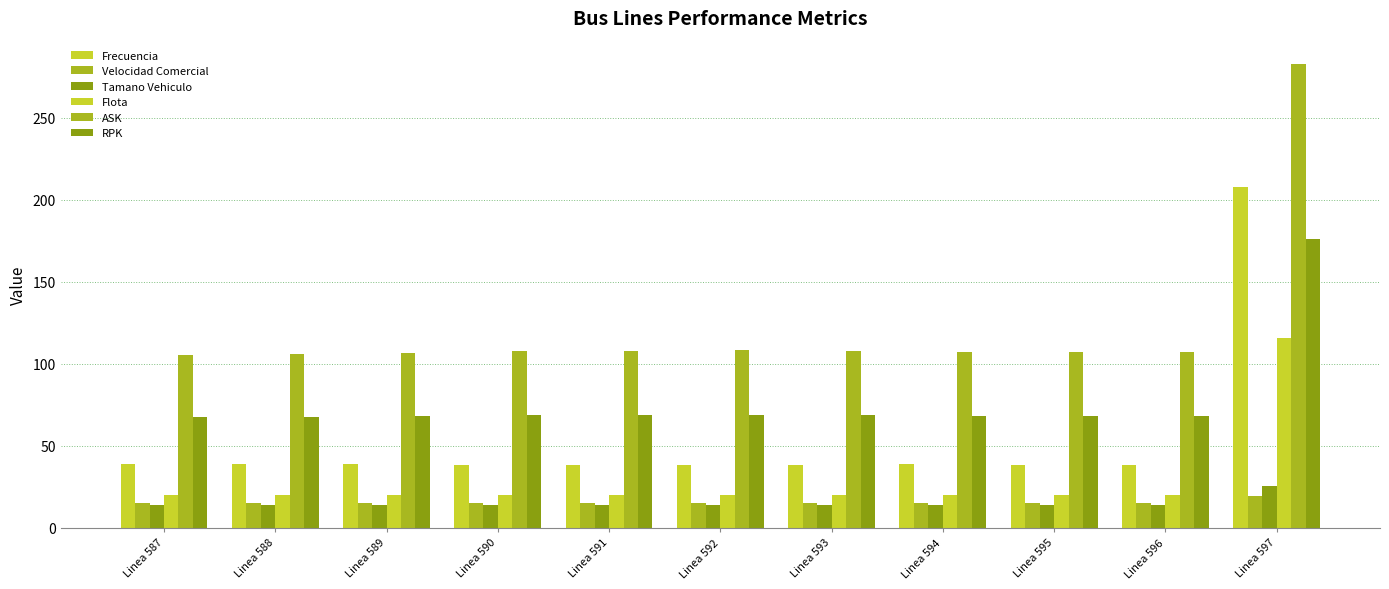

Does the chart contain any negative values?

No